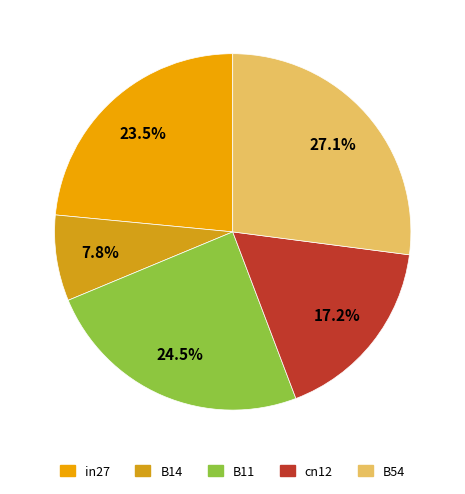

How many segments does this pie chart have?

5